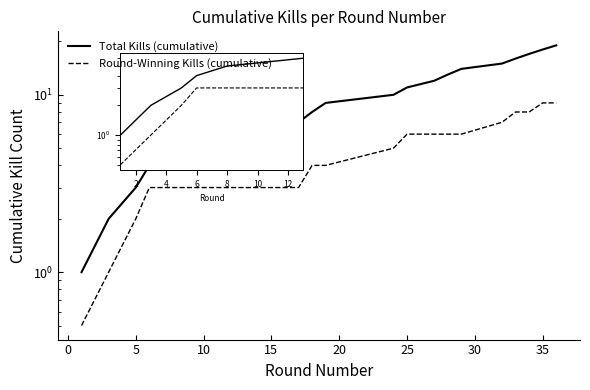

What is the difference between the maximum and minimum values in the Total Kills (cumulative) series?

18.0